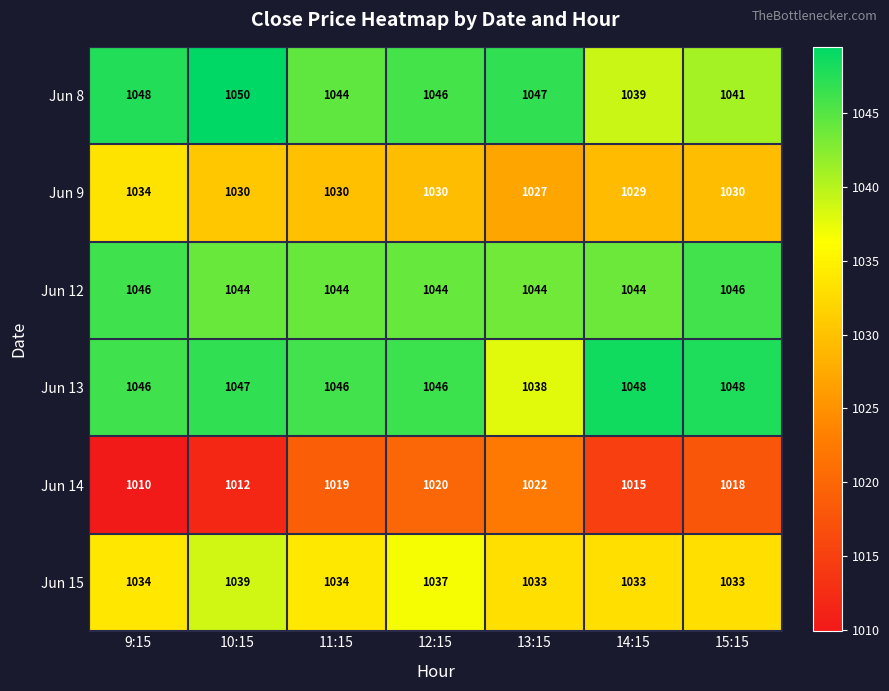

Read the Jun 14 value at 9:15.

1010